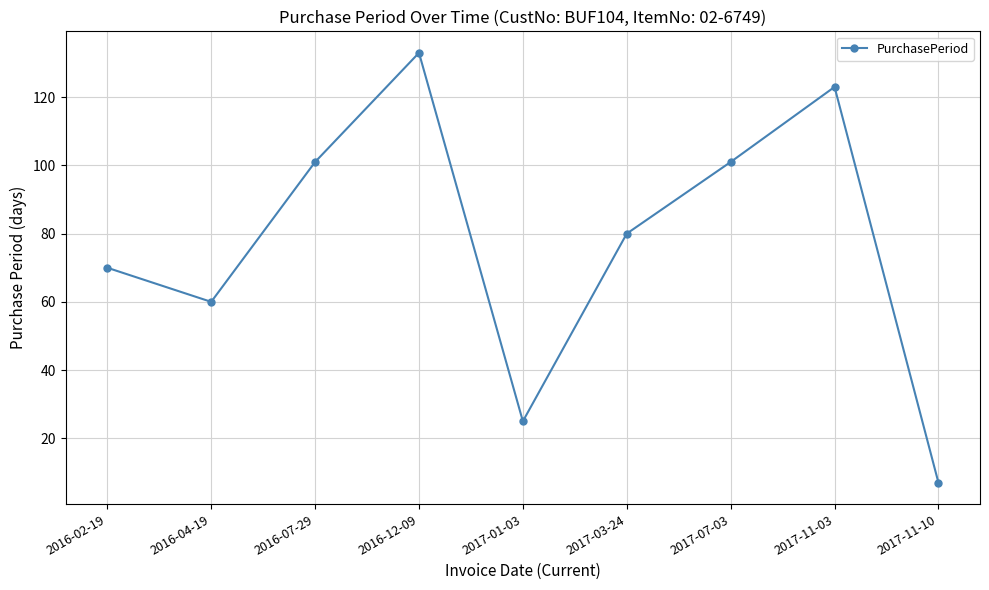

Reading left to right, extract all data points from this chart.

70	60	101	133	25	80	101	123	7